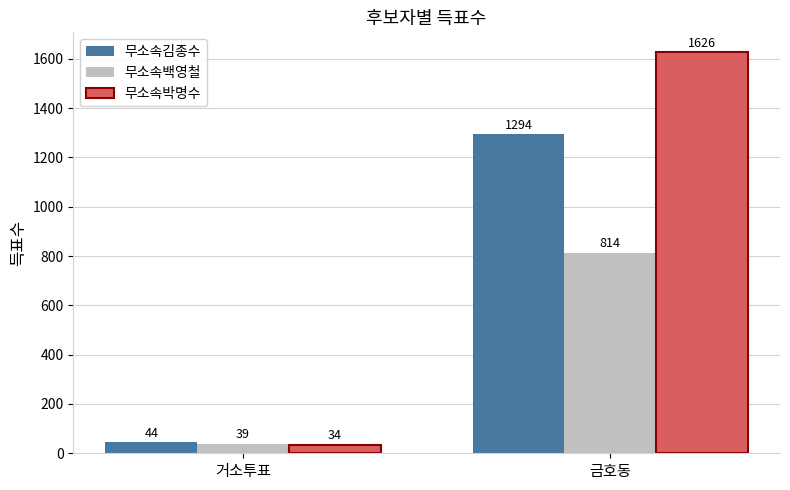

What value does the 무소속김종수 series have at 금호동?

1294